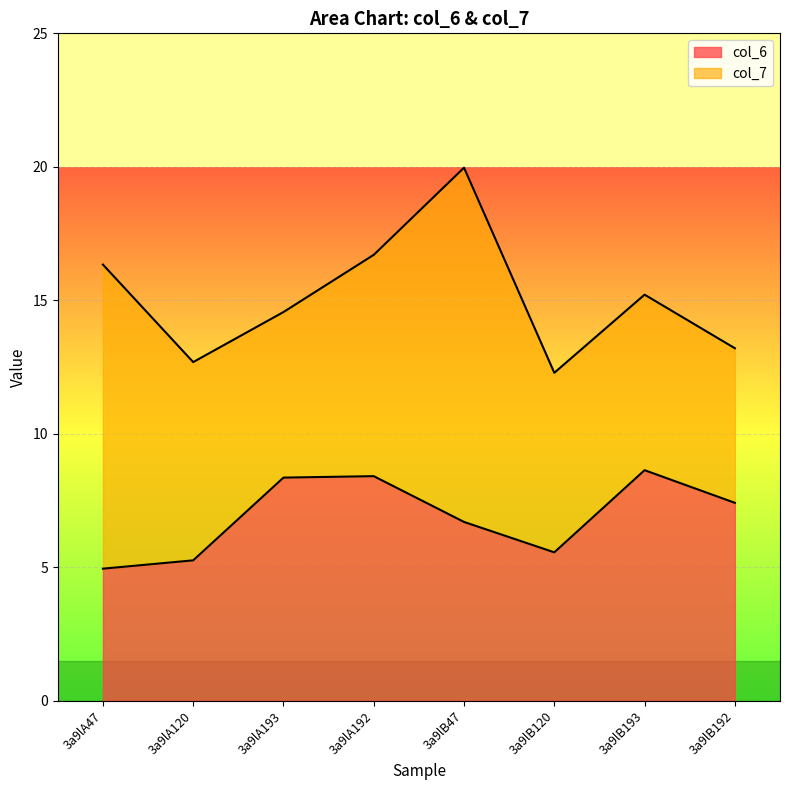

What is the total value across all series at 3a9lA192?

16.7